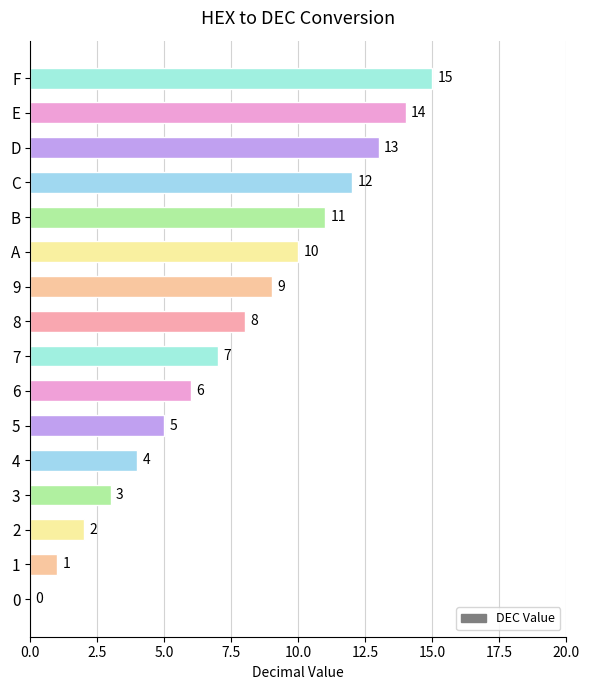

What is the change in value from 7 to D?

+6